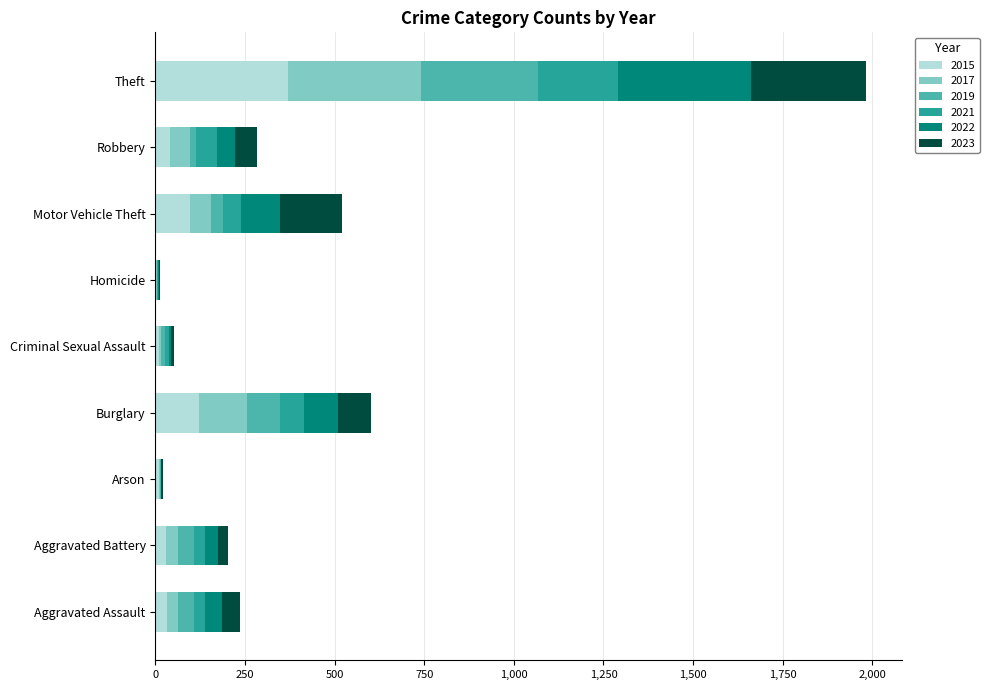

At which category is the sum across all series the highest?

Theft